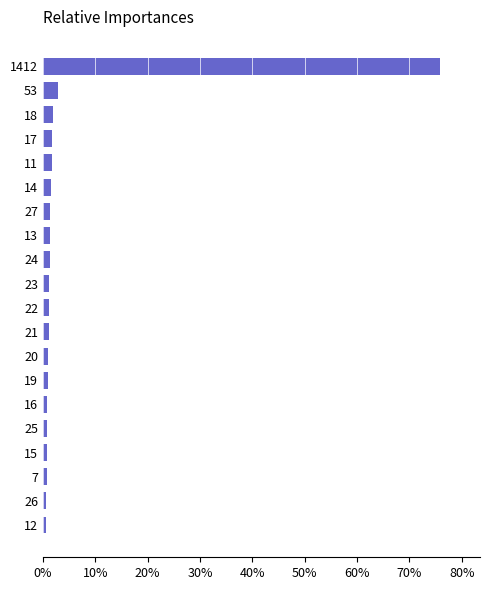

What is the difference between the second highest and minimum values?

2.2